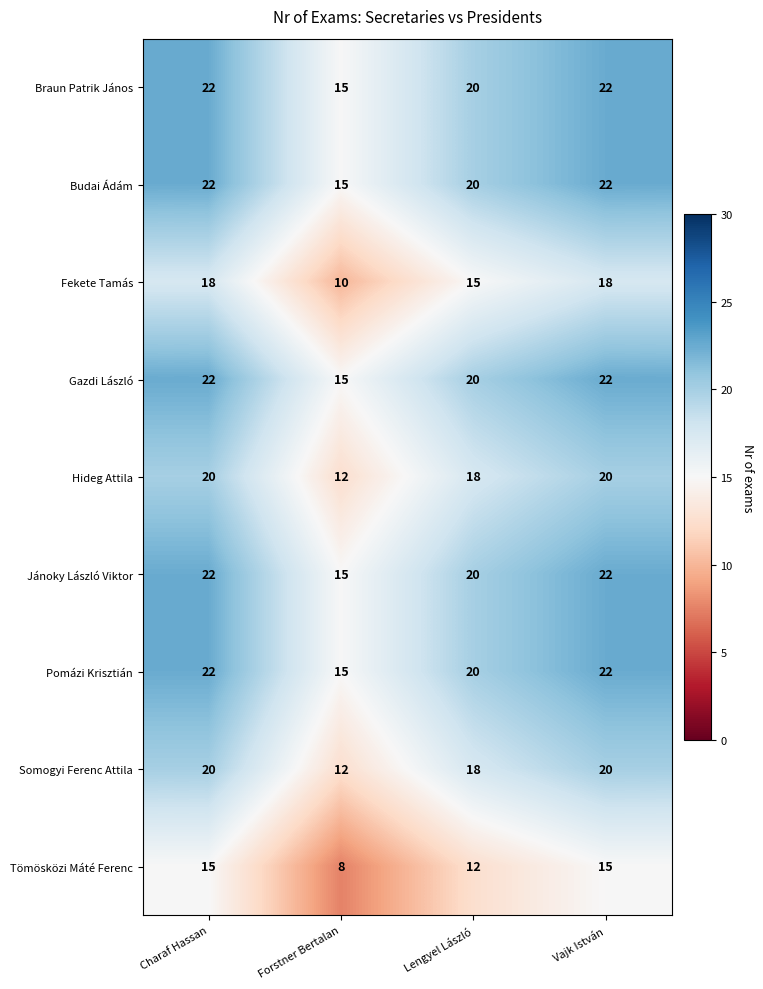

Count the Fekete Tamás values in the range 15 to 18.

3